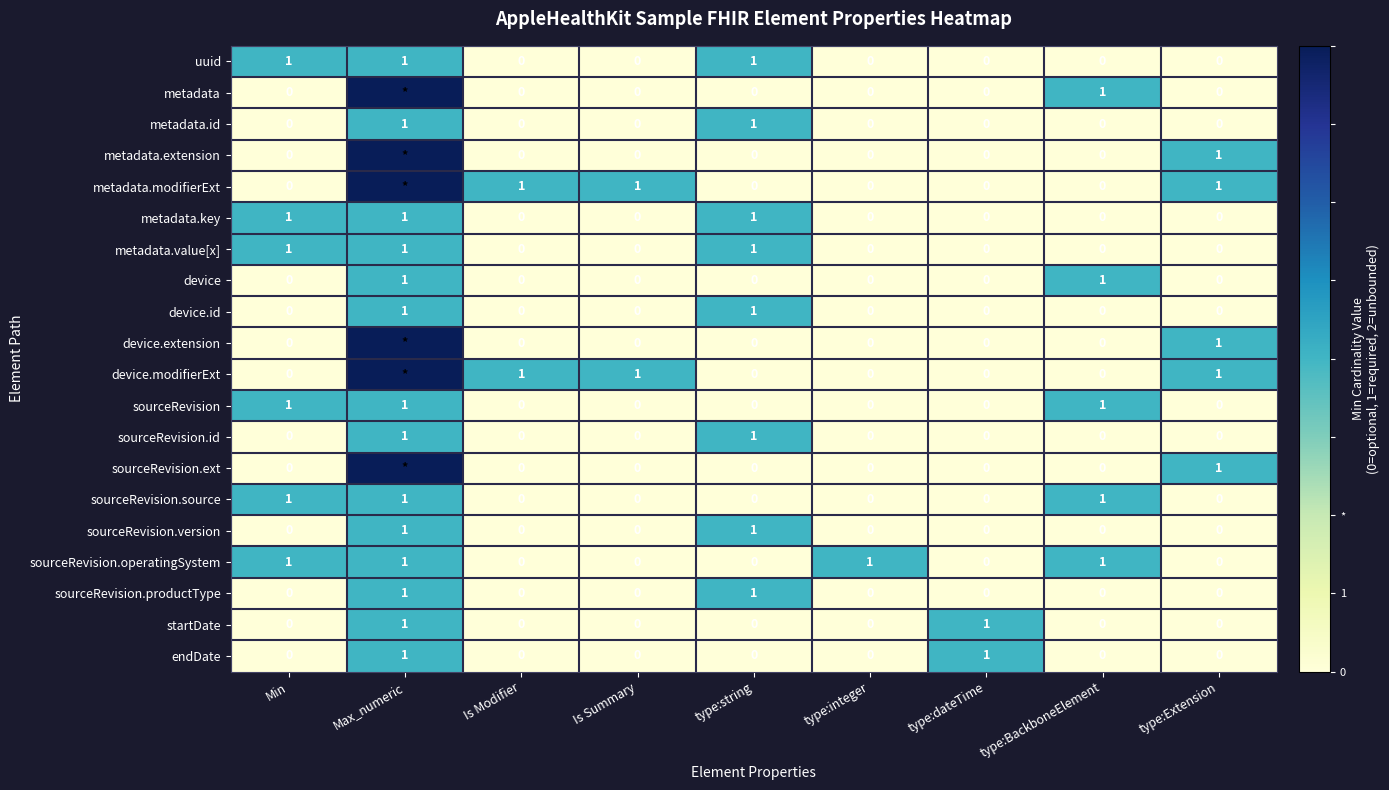

The sourceRevision.operatingSystem series shows 0 at type:Extension. True or false?

True